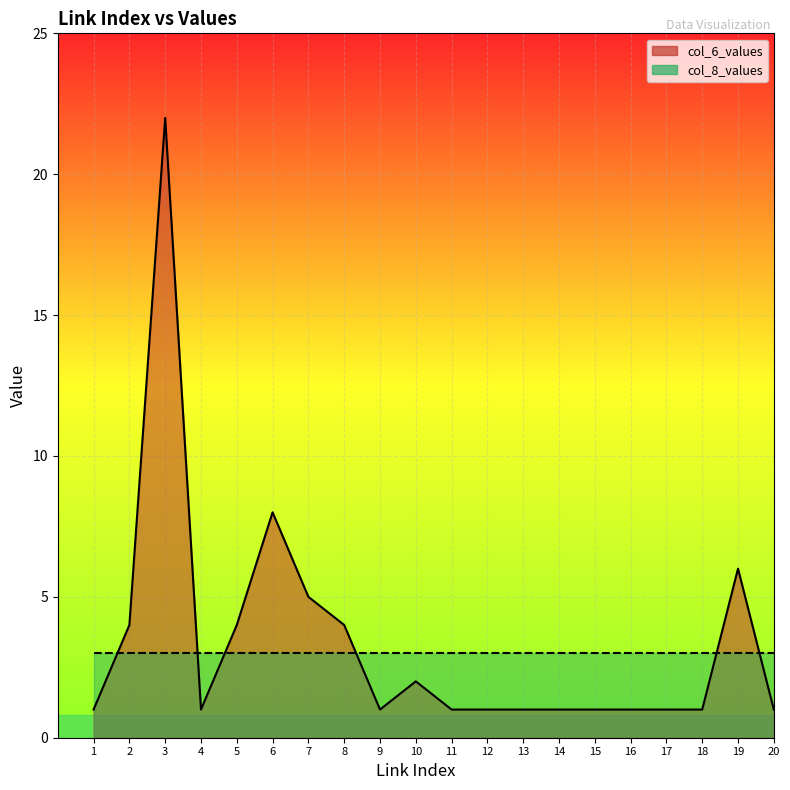

What is the value of the col_8_values_line point at the 3rd from the left?

3